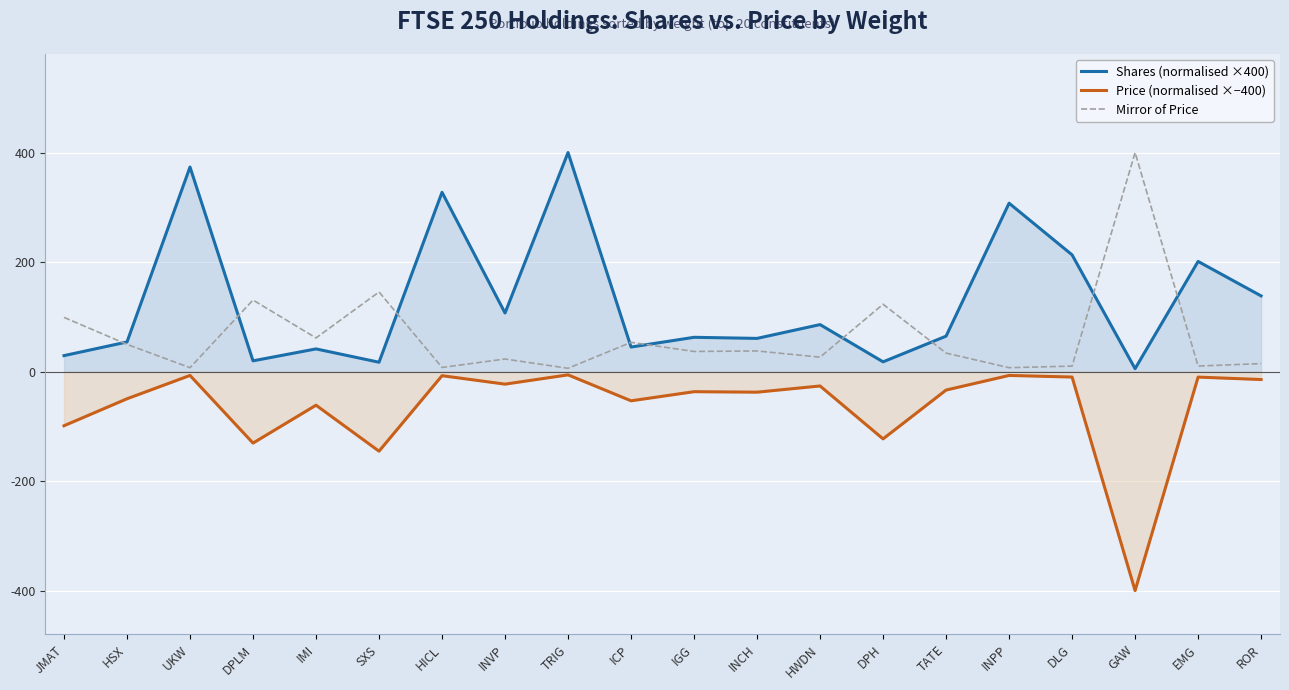

Reading right to left, transcribe all the data shown in this chart.

Shares (normalised ×400): 138.2	201.2	5.3	213.1	307.5	64.7	17.8	85.8	60.6	62.6	44.8	400.0	107.0	327.4	17.0	41.4	19.6	373.5	54.0	29.1
Price (normalised ×−400): -14.5	-10.1	-400.0	-10.0	-7.1	-33.8	-122.9	-26.3	-37.6	-36.7	-53.4	-6.0	-22.9	-7.5	-145.4	-61.4	-130.6	-7.1	-49.7	-98.9
Mirror of Price: 14.5	10.1	400.0	10.0	7.1	33.8	122.9	26.3	37.6	36.7	53.4	6.0	22.9	7.5	145.4	61.4	130.6	7.1	49.7	98.9